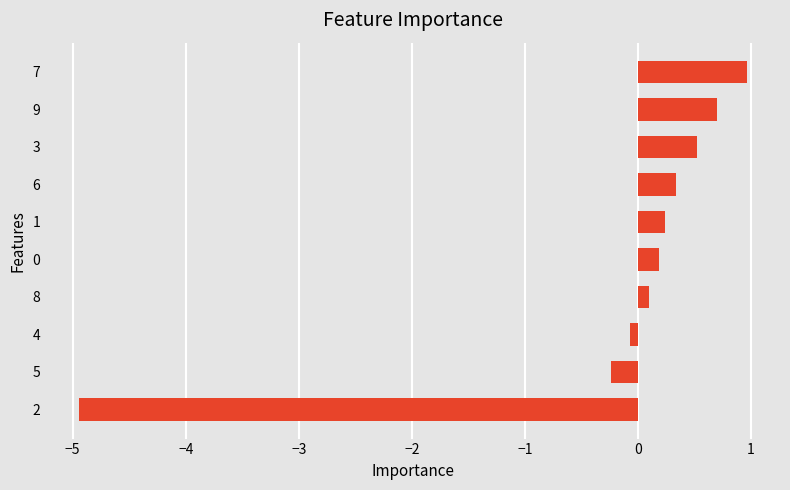

How many bars are there in total?

10